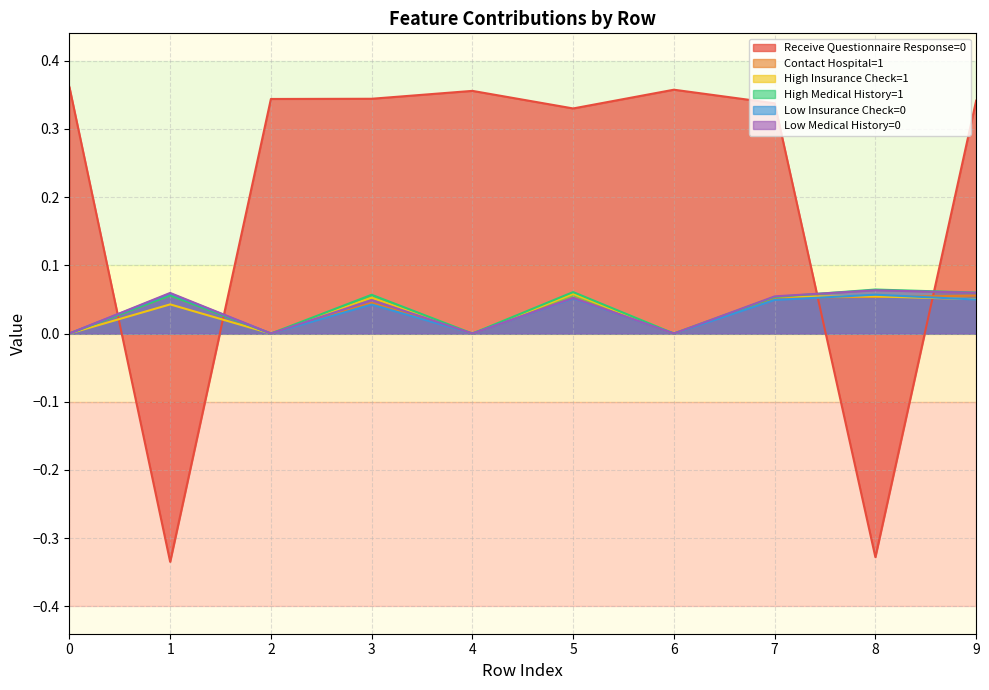

Is the value of Receive Questionnaire Response=0 at 1 greater than the value of Low Insurance Check=0 at 6?

No